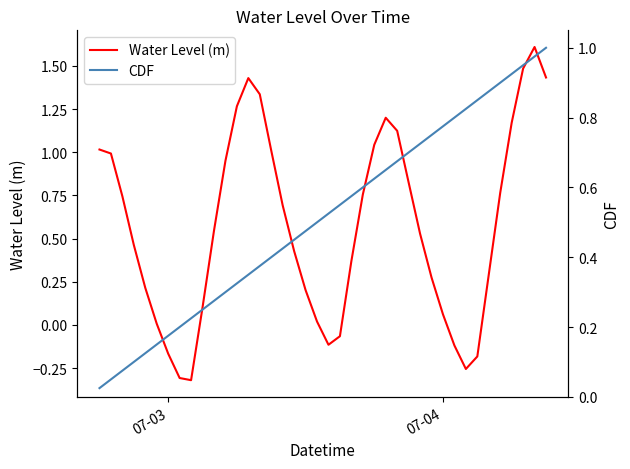

What is the maximum value for CDF?

1.0